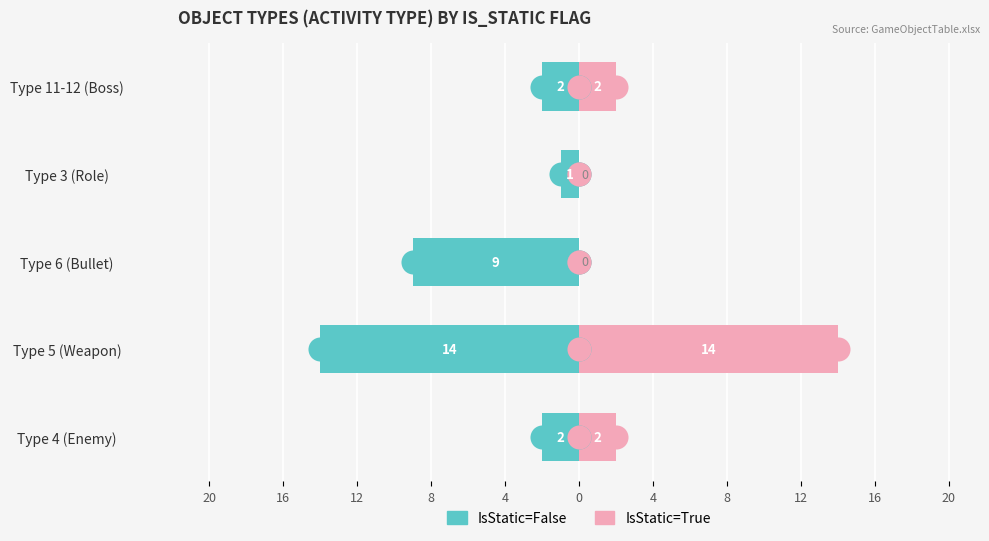

Which series reaches the maximum Y coordinate?

IsStatic=True